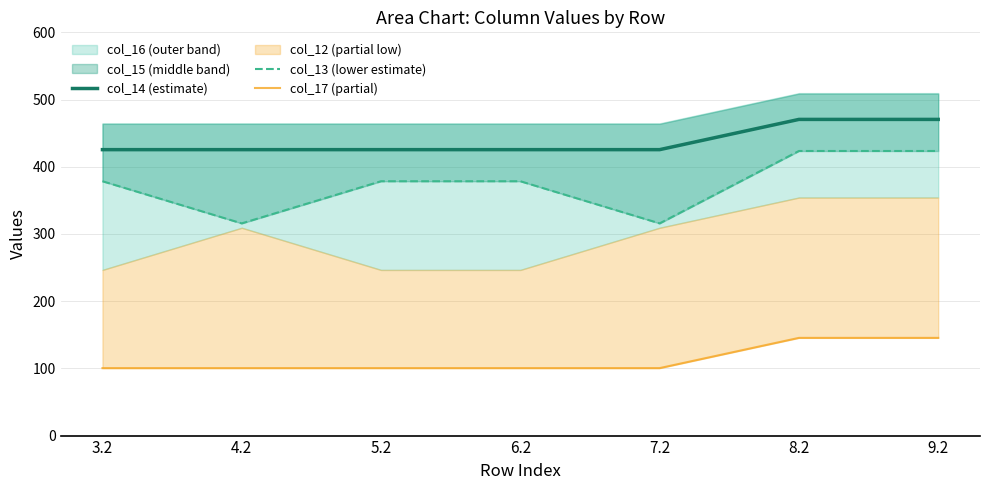

What is the smallest value displayed?

100.4